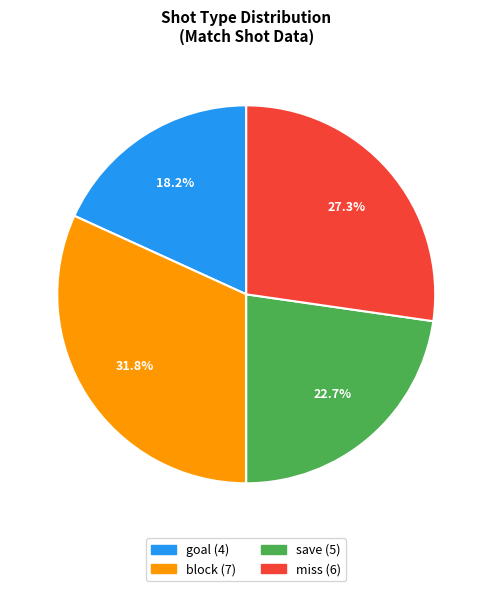

What percentage is NOT represented by goal?

81.8%